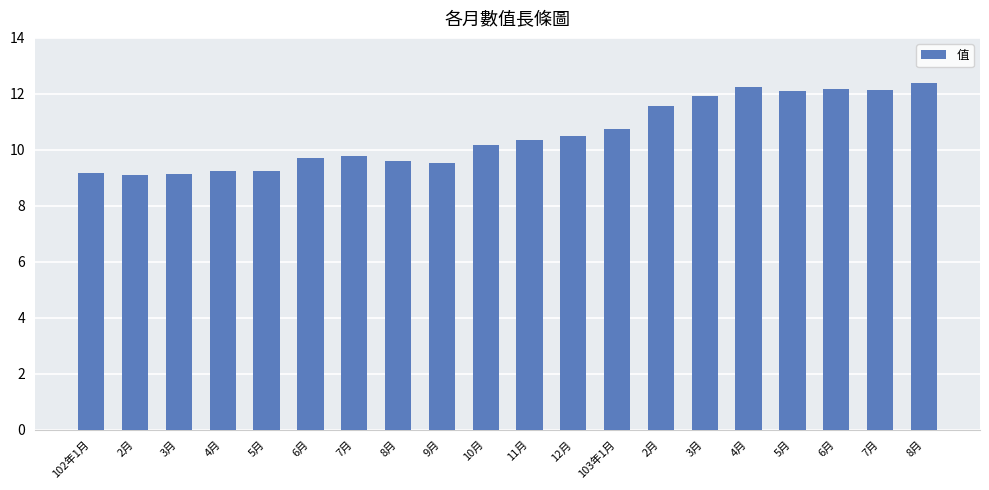

What is the sum of the values at 2月 and 6月?

21.3